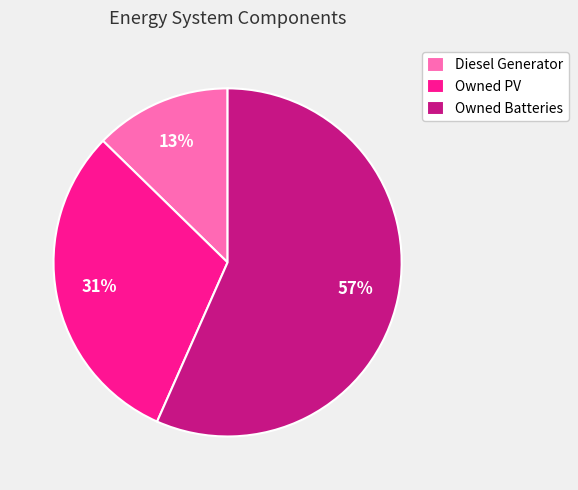

The Diesel Generator slice represents 13% of the pie. True or false?

True